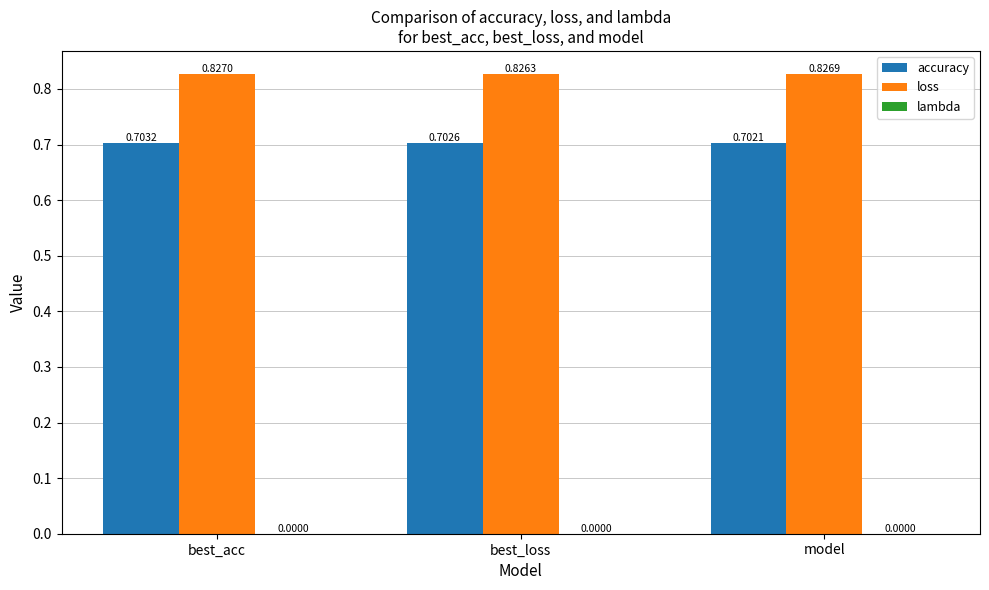

List the series in order of their peak value, highest first.

loss, accuracy